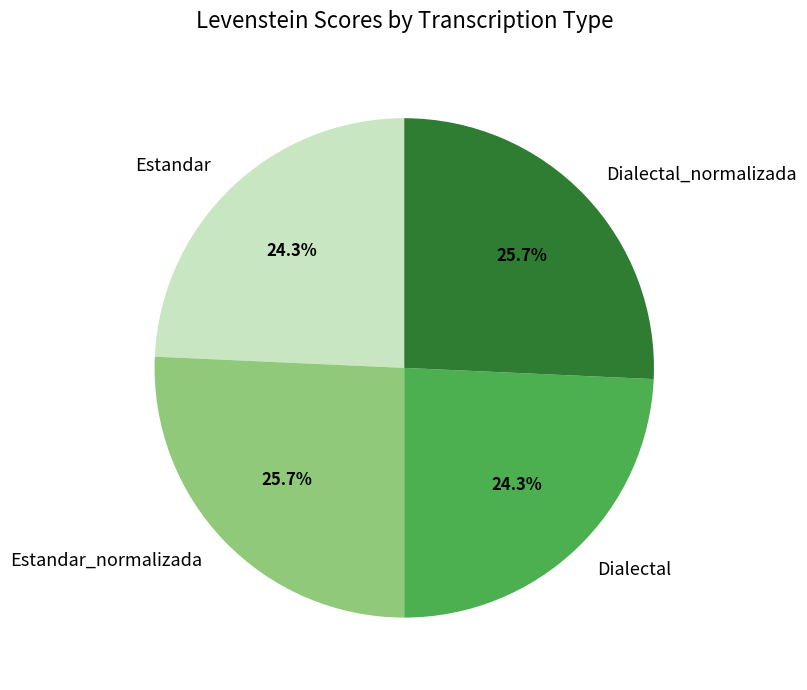

How much of the chart is everything except Dialectal?

75.7%